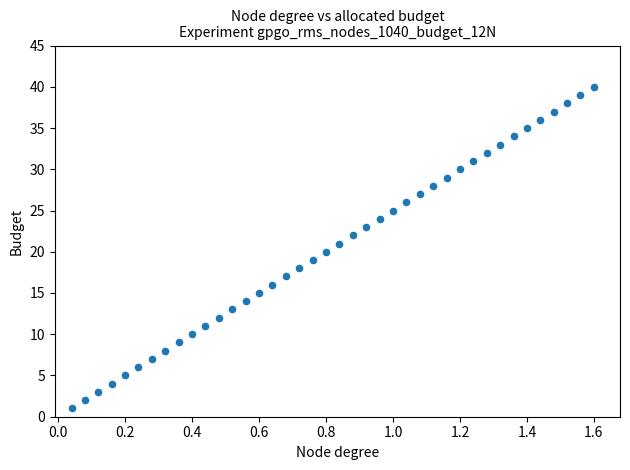

What is the range of Y values (max minus min)?

39